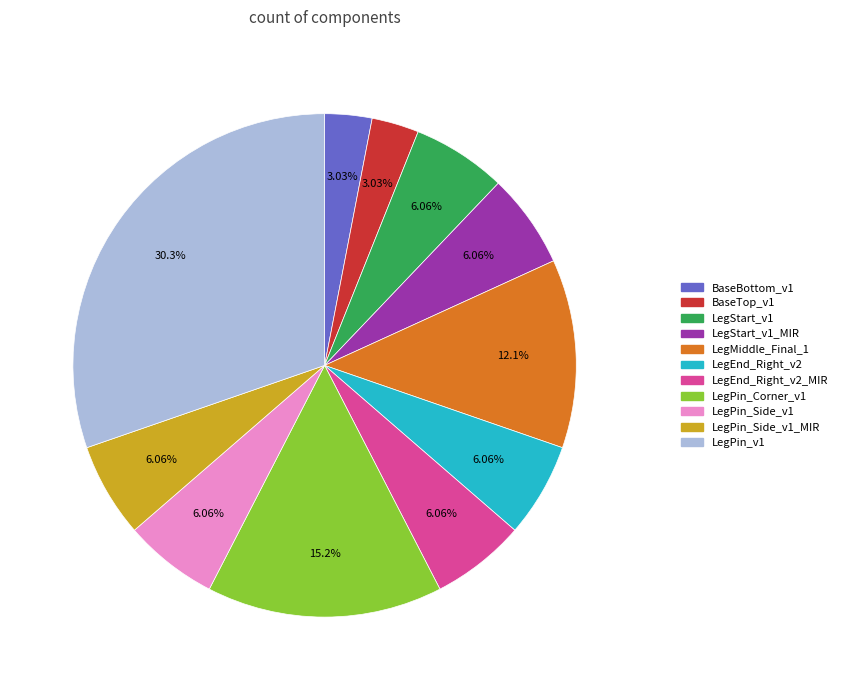

To the nearest percent, what is the average slice percentage?

9%